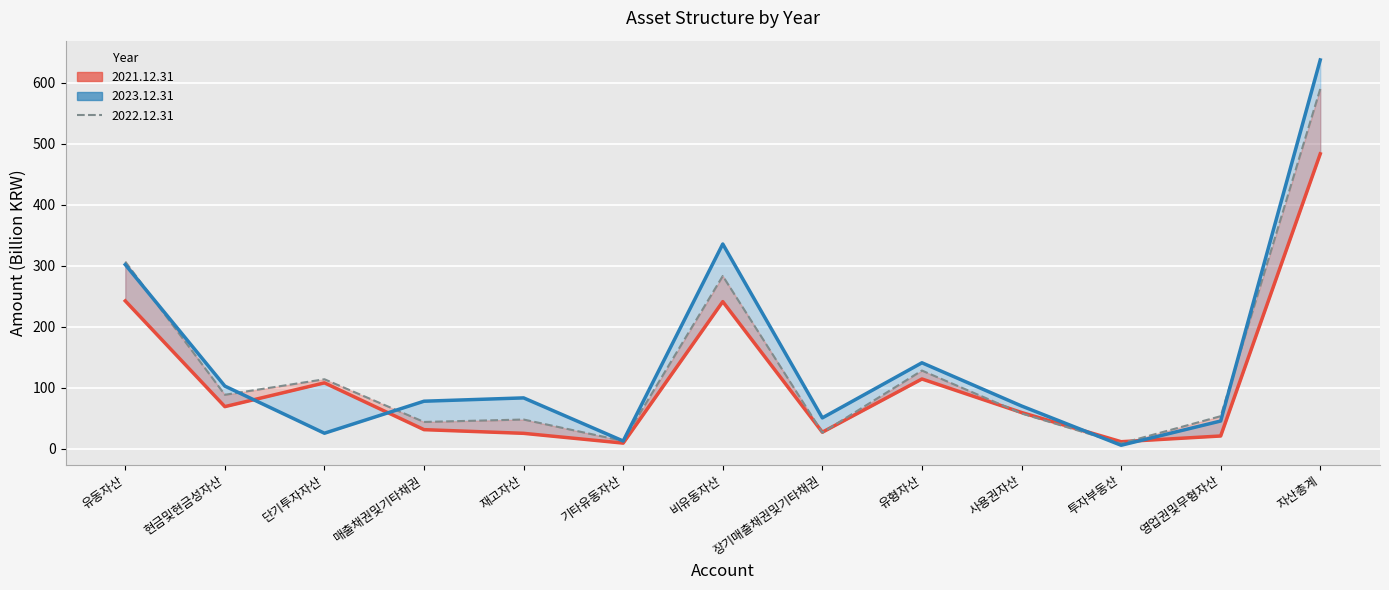

What is the difference between the second highest and minimum values in the 2021.12.31 series?

233.3